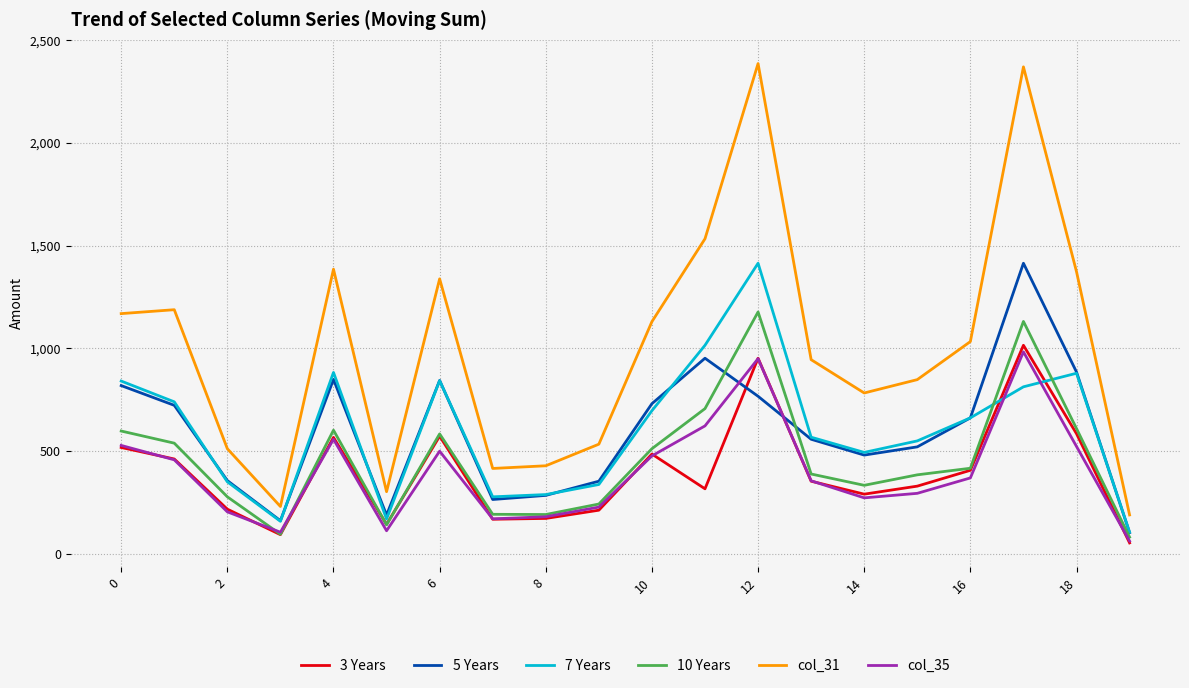

How many interior local valleys does the col_31 series have?

4